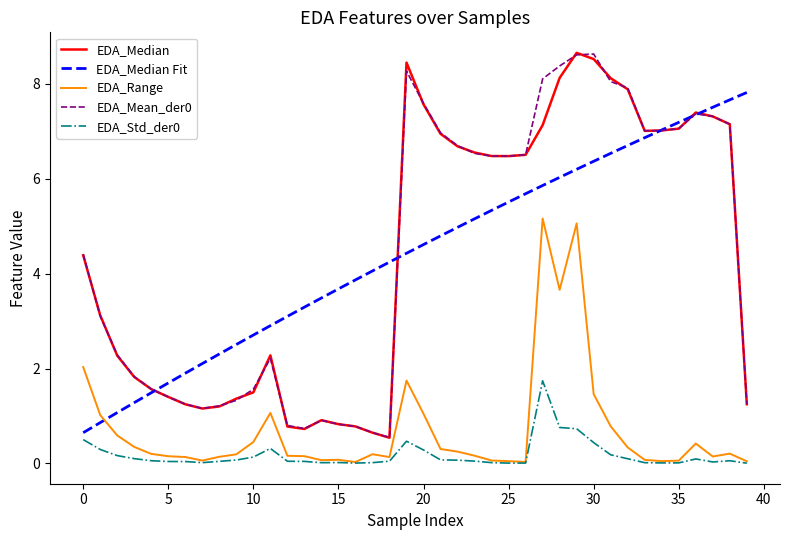

True or false: EDA_Median and EDA_Range cross at least once.

False